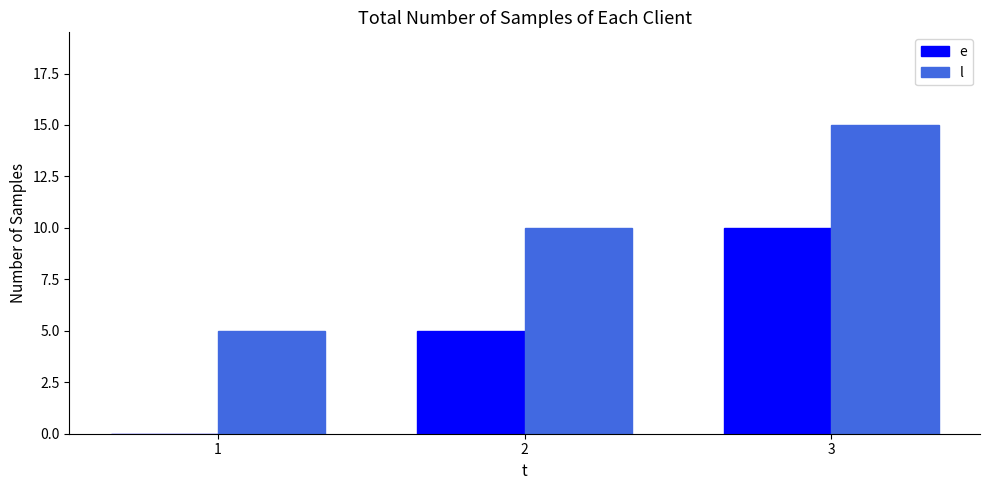

What is the maximum value for e?

10